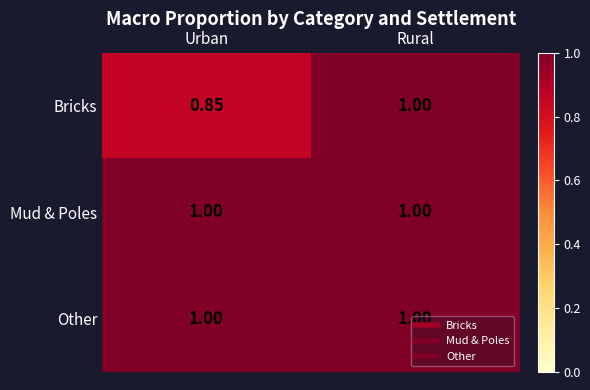

Which label corresponds to the smallest value in the chart?

Urban